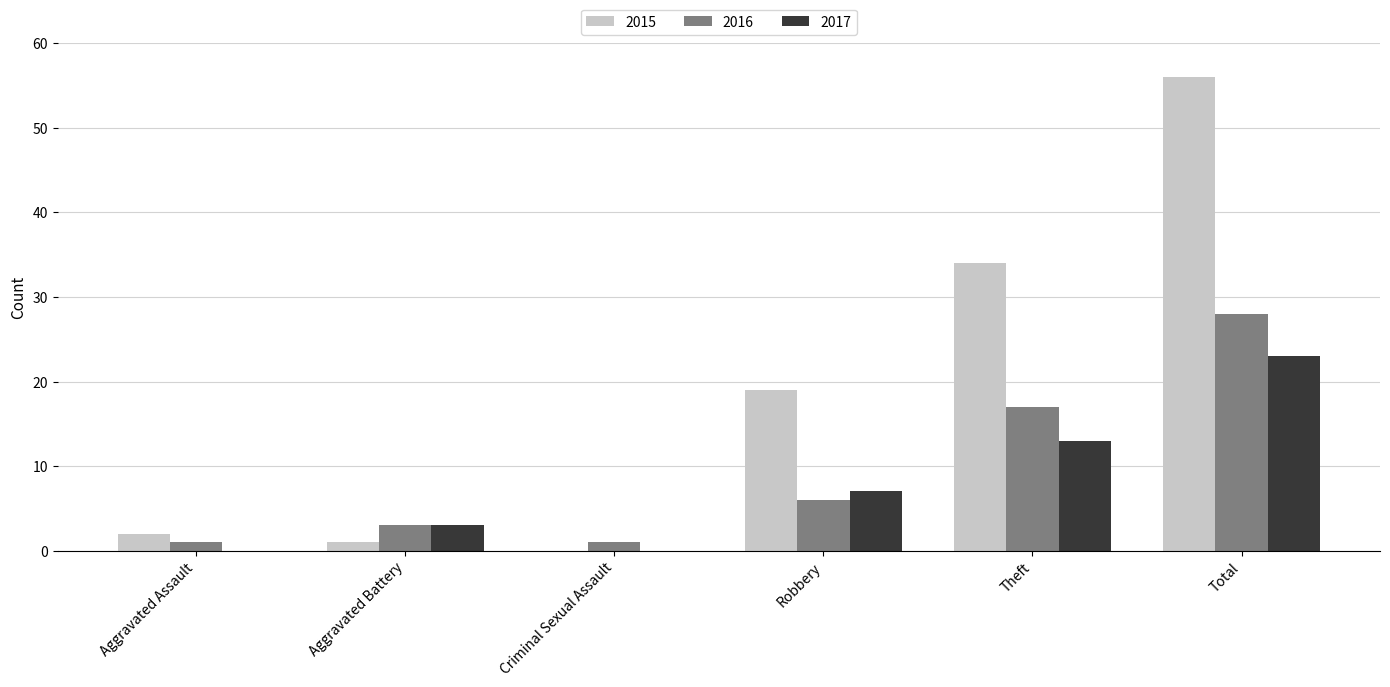

Which series changed the most between Aggravated Assault and Aggravated Battery?

2017